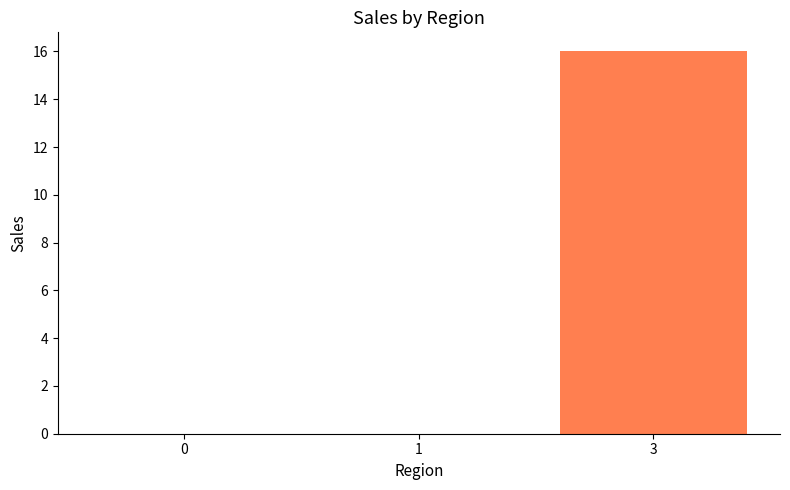

Reading left to right, extract all data points from this chart.

0	0	16